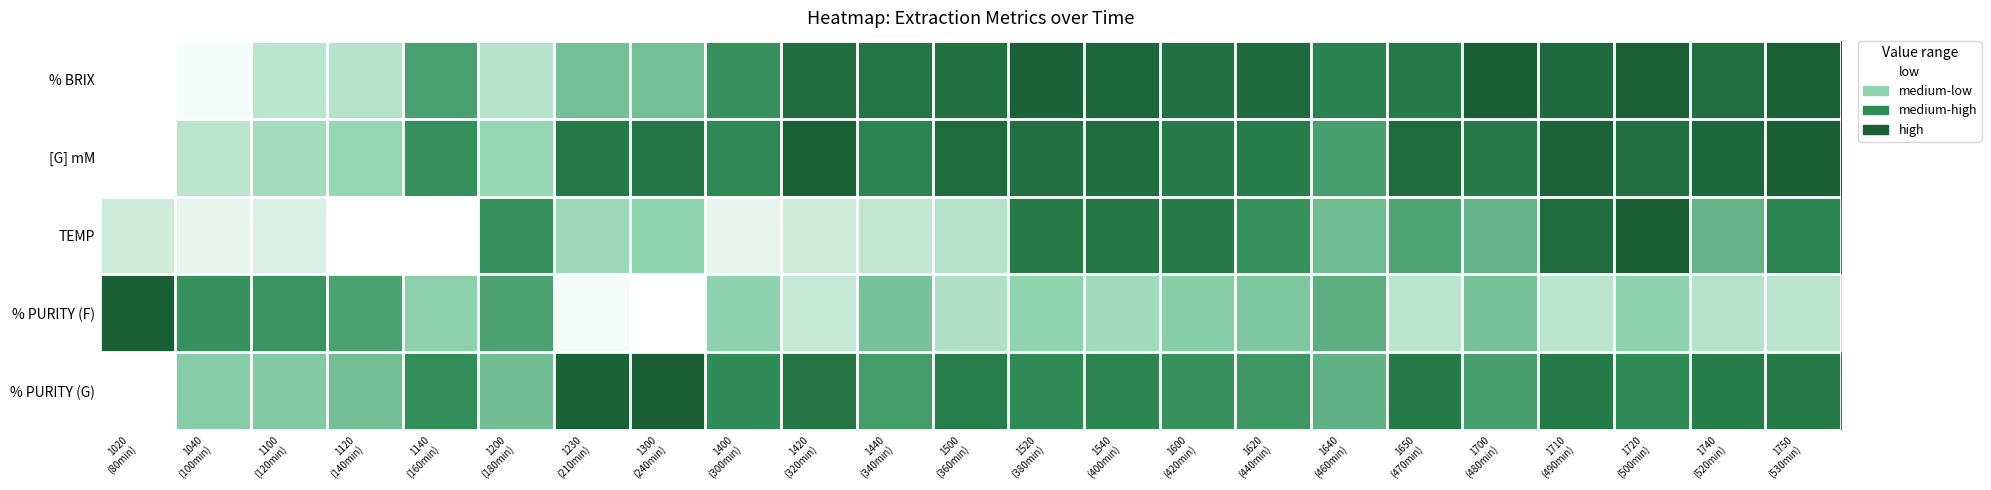

Count the number of categories in the chart.

23